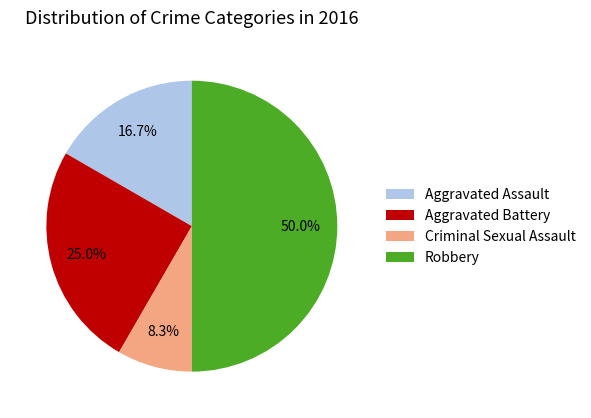

Which has a higher value, Criminal Sexual Assault or Aggravated Assault?

Aggravated Assault